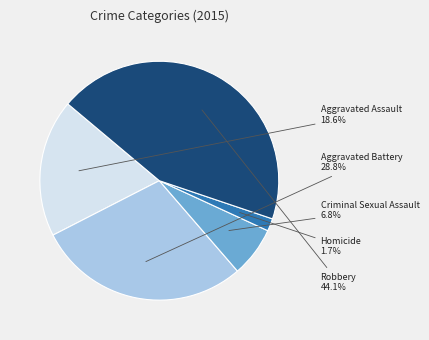

Rank the categories by value from highest to lowest.

Robbery, Aggravated Battery, Aggravated Assault, Criminal Sexual Assault, Homicide